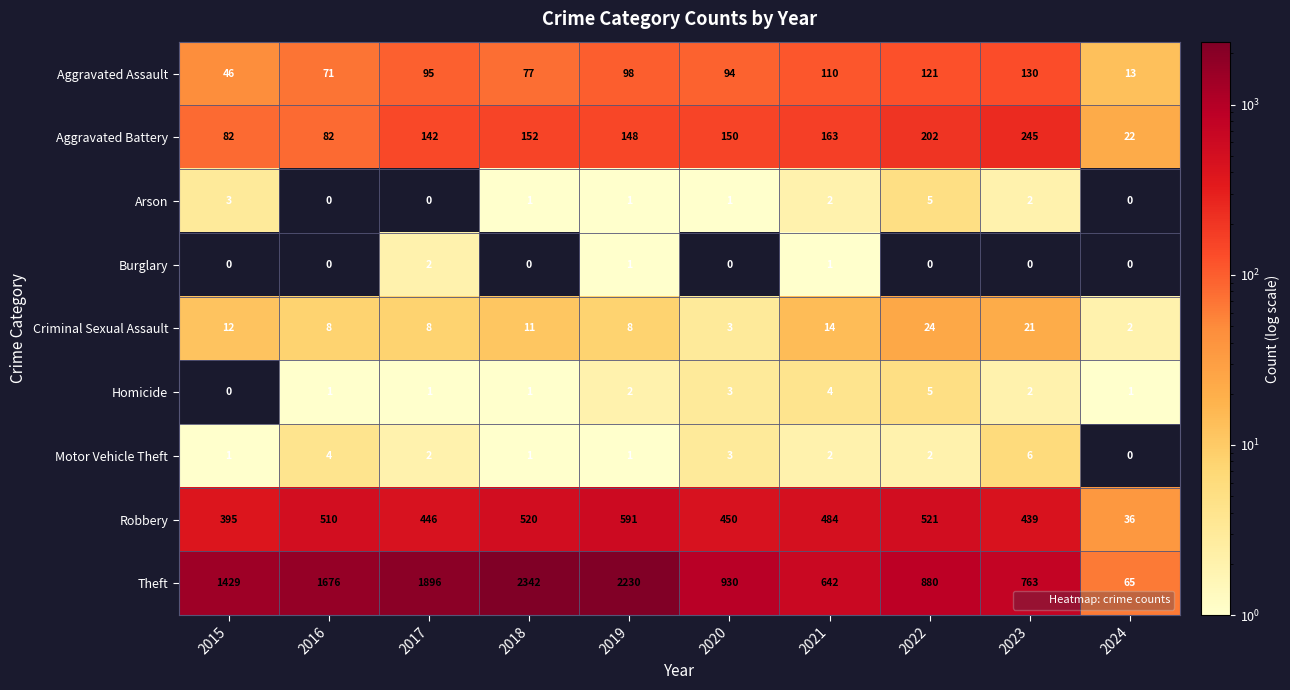

What is the total value across all series at 2015?

1968